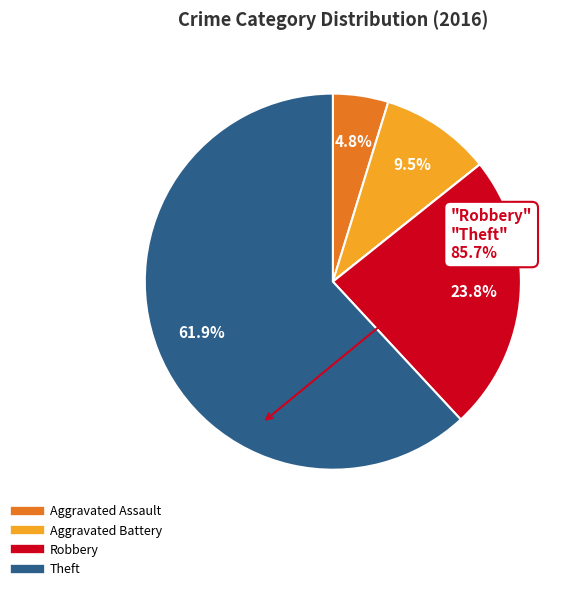

Does any single category account for the majority?

Yes